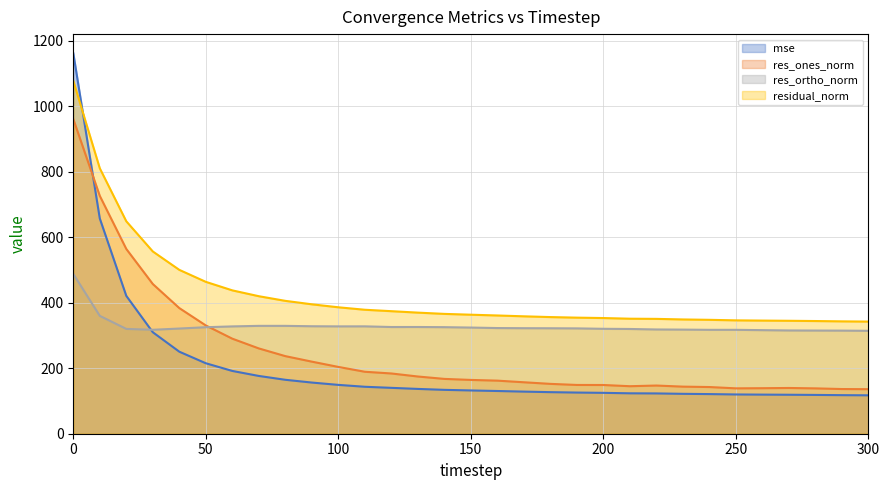

Does the chart have visible grid lines?

Yes